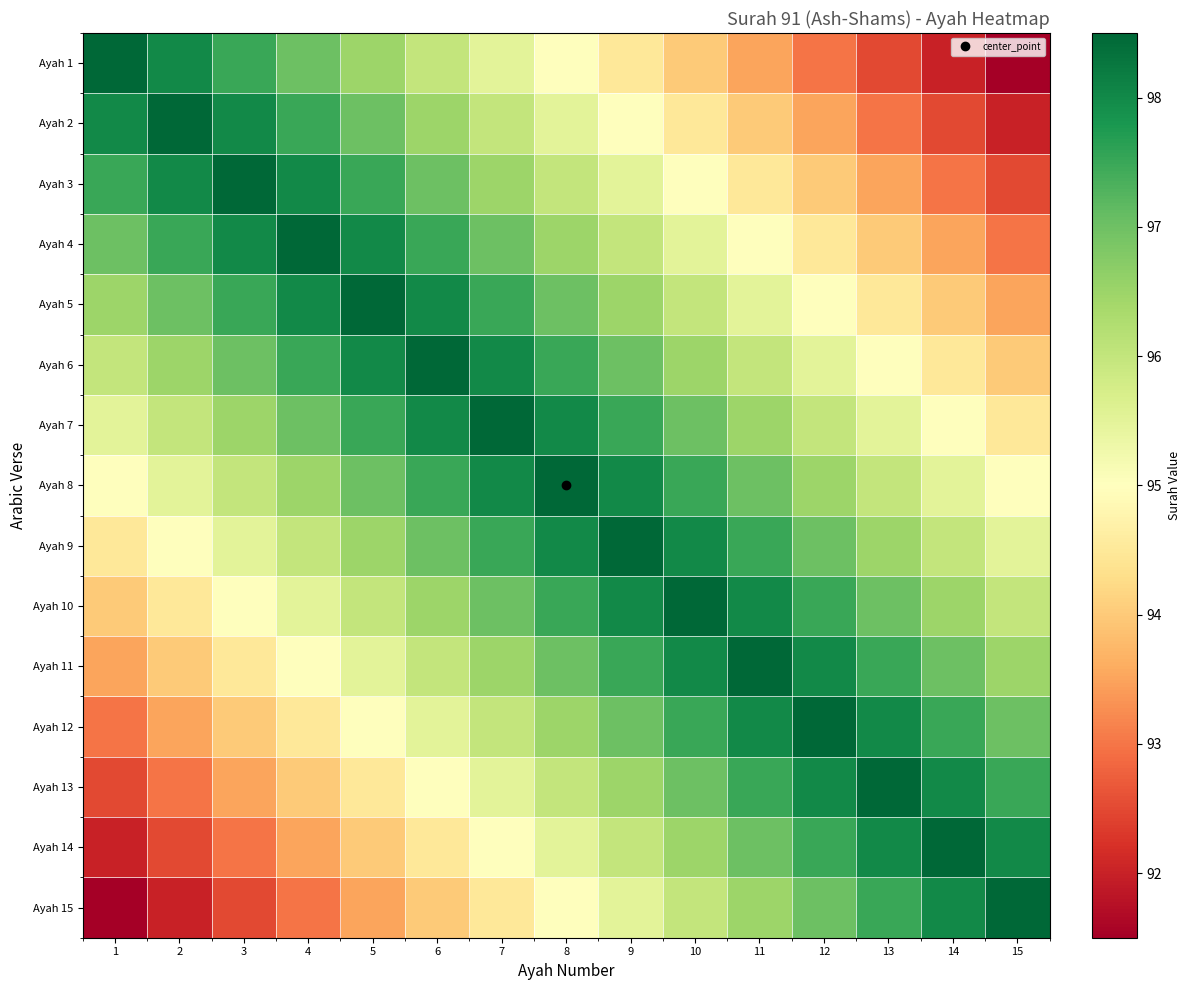

Reading left to right, what are all the values shown in this chart?

Ayah 1: 1=98.5	2=98.0	3=97.5	4=97.0	5=96.5	6=96.0	7=95.5	8=95.0	9=94.5	10=94.0	11=93.5	12=93.0	13=92.5	14=92.0	15=91.5
Ayah 2: 1=98.0	2=98.5	3=98.0	4=97.5	5=97.0	6=96.5	7=96.0	8=95.5	9=95.0	10=94.5	11=94.0	12=93.5	13=93.0	14=92.5	15=92.0
Ayah 3: 1=97.5	2=98.0	3=98.5	4=98.0	5=97.5	6=97.0	7=96.5	8=96.0	9=95.5	10=95.0	11=94.5	12=94.0	13=93.5	14=93.0	15=92.5
Ayah 4: 1=97.0	2=97.5	3=98.0	4=98.5	5=98.0	6=97.5	7=97.0	8=96.5	9=96.0	10=95.5	11=95.0	12=94.5	13=94.0	14=93.5	15=93.0
Ayah 5: 1=96.5	2=97.0	3=97.5	4=98.0	5=98.5	6=98.0	7=97.5	8=97.0	9=96.5	10=96.0	11=95.5	12=95.0	13=94.5	14=94.0	15=93.5
Ayah 6: 1=96.0	2=96.5	3=97.0	4=97.5	5=98.0	6=98.5	7=98.0	8=97.5	9=97.0	10=96.5	11=96.0	12=95.5	13=95.0	14=94.5	15=94.0
Ayah 7: 1=95.5	2=96.0	3=96.5	4=97.0	5=97.5	6=98.0	7=98.5	8=98.0	9=97.5	10=97.0	11=96.5	12=96.0	13=95.5	14=95.0	15=94.5
Ayah 8: 1=95.0	2=95.5	3=96.0	4=96.5	5=97.0	6=97.5	7=98.0	8=98.5	9=98.0	10=97.5	11=97.0	12=96.5	13=96.0	14=95.5	15=95.0
Ayah 9: 1=94.5	2=95.0	3=95.5	4=96.0	5=96.5	6=97.0	7=97.5	8=98.0	9=98.5	10=98.0	11=97.5	12=97.0	13=96.5	14=96.0	15=95.5
Ayah 10: 1=94.0	2=94.5	3=95.0	4=95.5	5=96.0	6=96.5	7=97.0	8=97.5	9=98.0	10=98.5	11=98.0	12=97.5	13=97.0	14=96.5	15=96.0
Ayah 11: 1=93.5	2=94.0	3=94.5	4=95.0	5=95.5	6=96.0	7=96.5	8=97.0	9=97.5	10=98.0	11=98.5	12=98.0	13=97.5	14=97.0	15=96.5
Ayah 12: 1=93.0	2=93.5	3=94.0	4=94.5	5=95.0	6=95.5	7=96.0	8=96.5	9=97.0	10=97.5	11=98.0	12=98.5	13=98.0	14=97.5	15=97.0
Ayah 13: 1=92.5	2=93.0	3=93.5	4=94.0	5=94.5	6=95.0	7=95.5	8=96.0	9=96.5	10=97.0	11=97.5	12=98.0	13=98.5	14=98.0	15=97.5
Ayah 14: 1=92.0	2=92.5	3=93.0	4=93.5	5=94.0	6=94.5	7=95.0	8=95.5	9=96.0	10=96.5	11=97.0	12=97.5	13=98.0	14=98.5	15=98.0
Ayah 15: 1=91.5	2=92.0	3=92.5	4=93.0	5=93.5	6=94.0	7=94.5	8=95.0	9=95.5	10=96.0	11=96.5	12=97.0	13=97.5	14=98.0	15=98.5